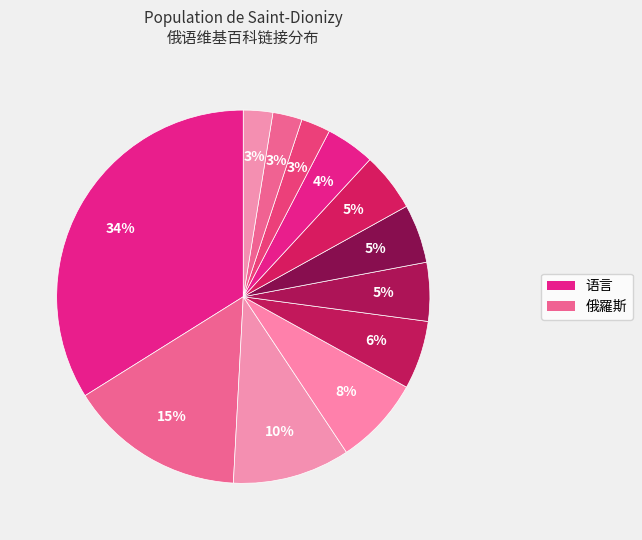

Count the number of slices in the pie.

12